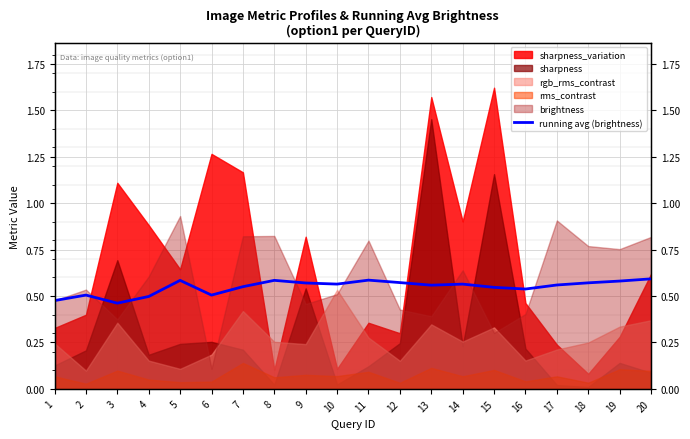

What is the average value?

0.5